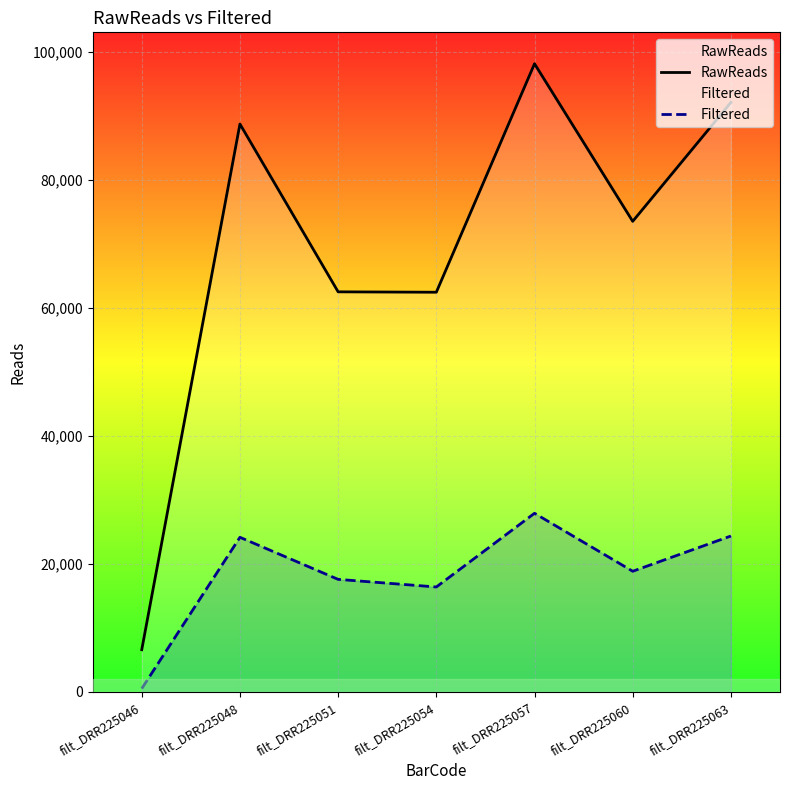

What is the smallest value displayed?

507